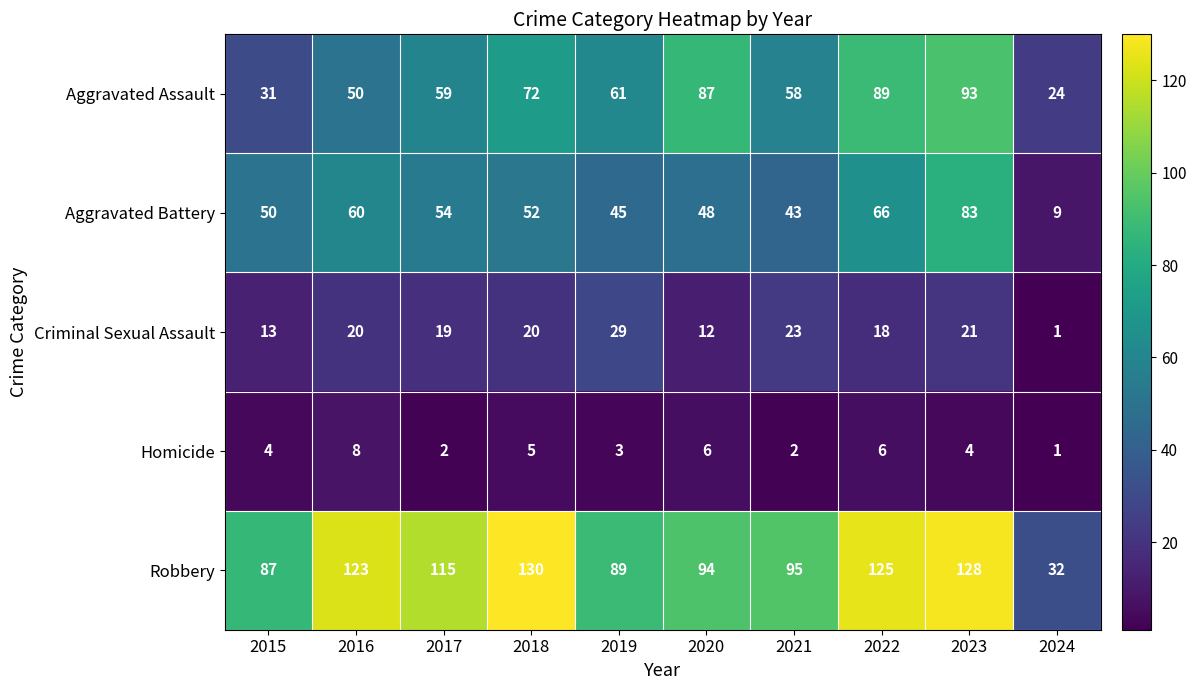

Which series has the largest range (max minus min)?

Robbery